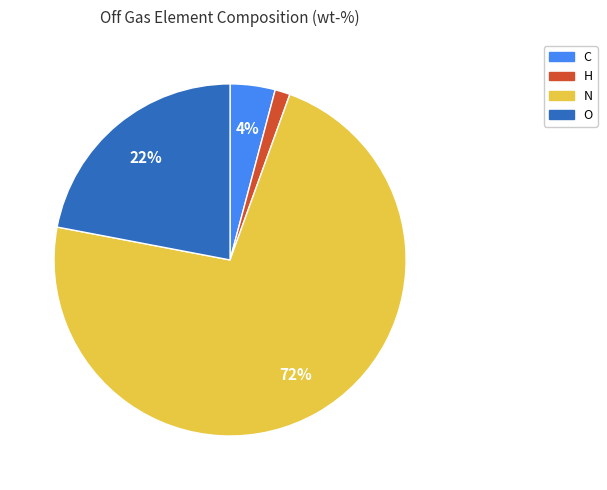

What percentage is the C slice, to the nearest percent?

4%